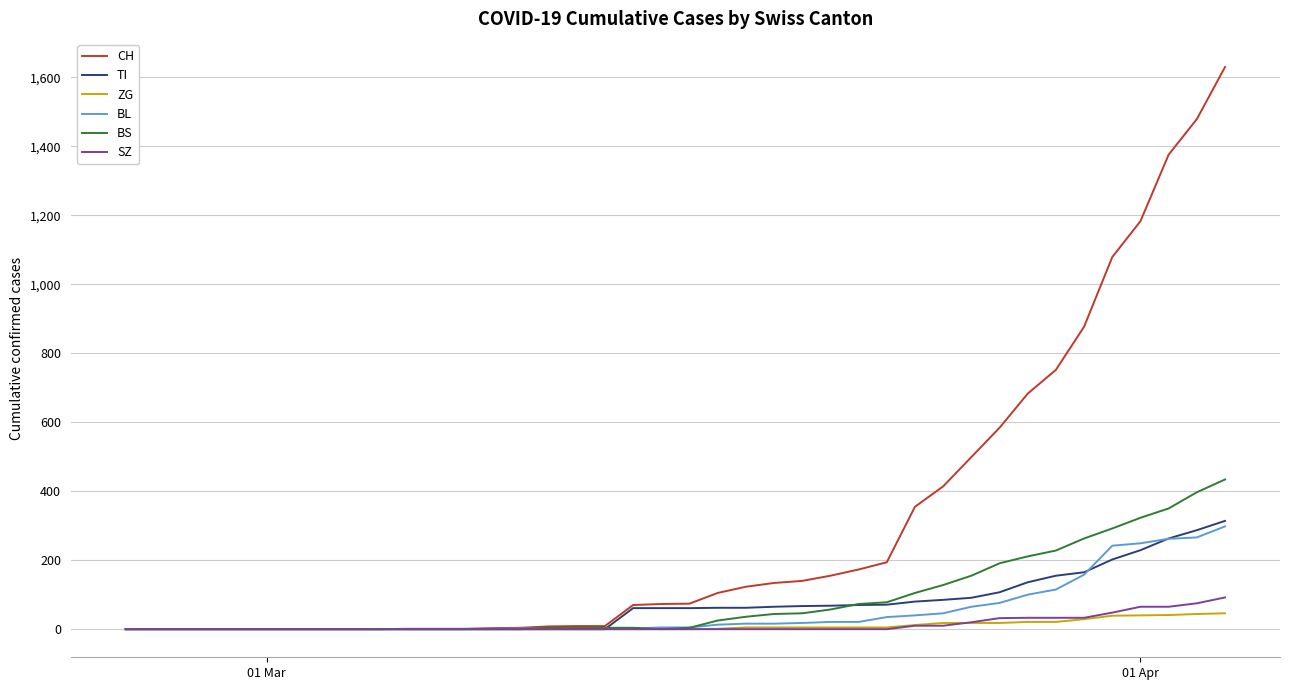

Does the chart display data point markers on the line(s)?

No